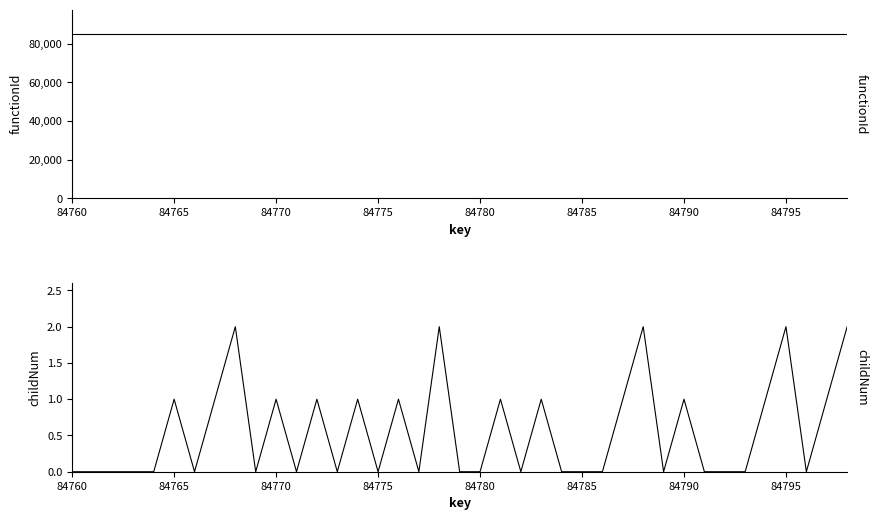

True or false: functionId and childNum cross at least once.

False